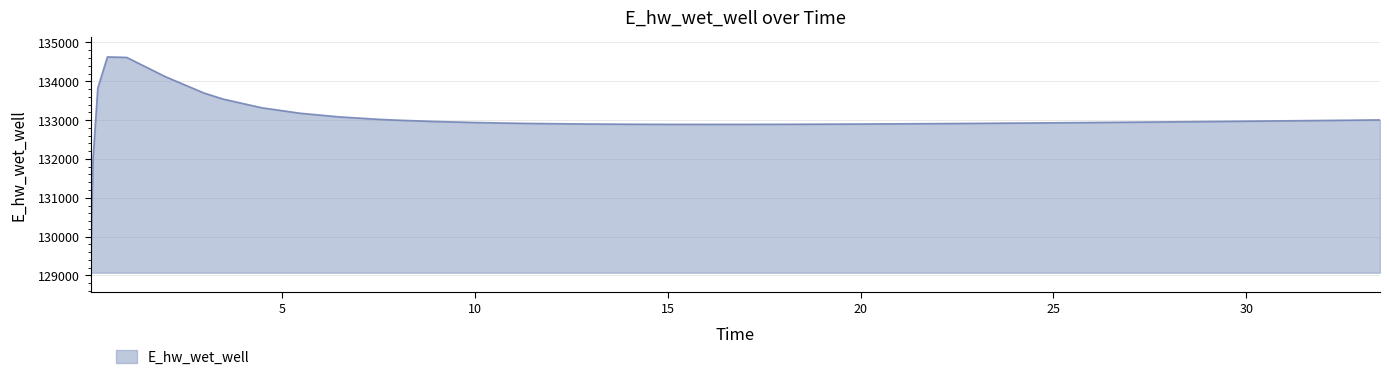

What is the greatest value displayed?

134628.0